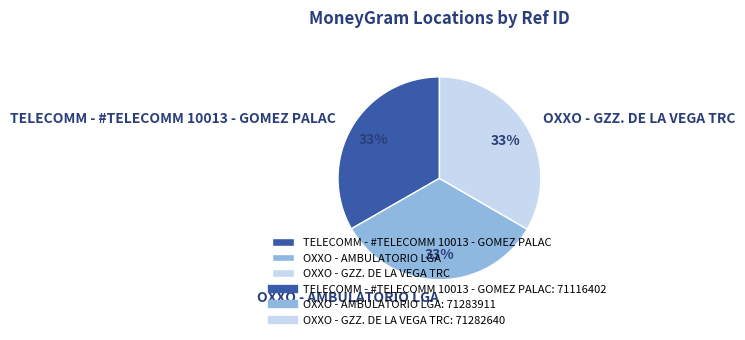

The OXXO - GZZ. DE LA VEGA TRC slice represents 25% of the pie. True or false?

False